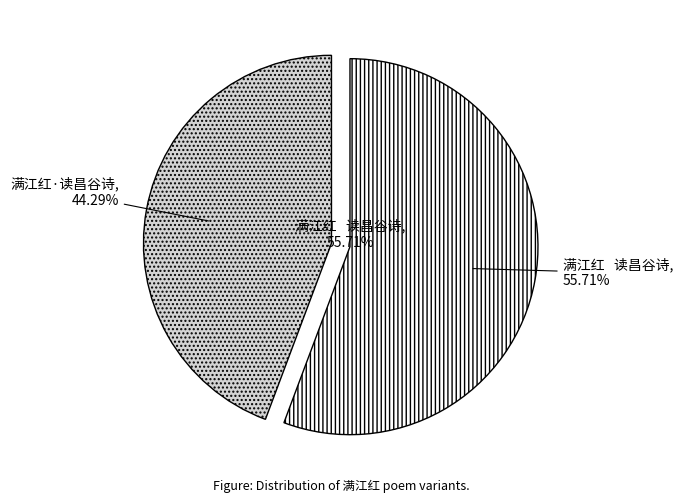

To the nearest percent, what is the combined percentage of 满江红·读昌谷诗 and 满江红   读昌谷诗?

100%